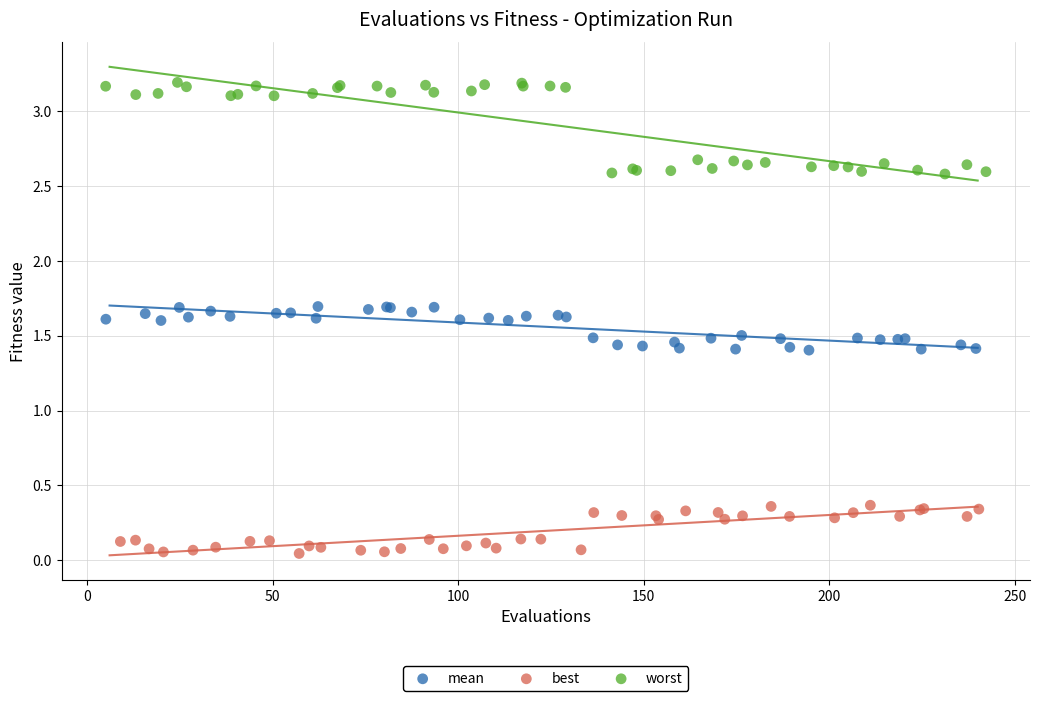

What are all the series names shown in the legend?

mean, best, worst